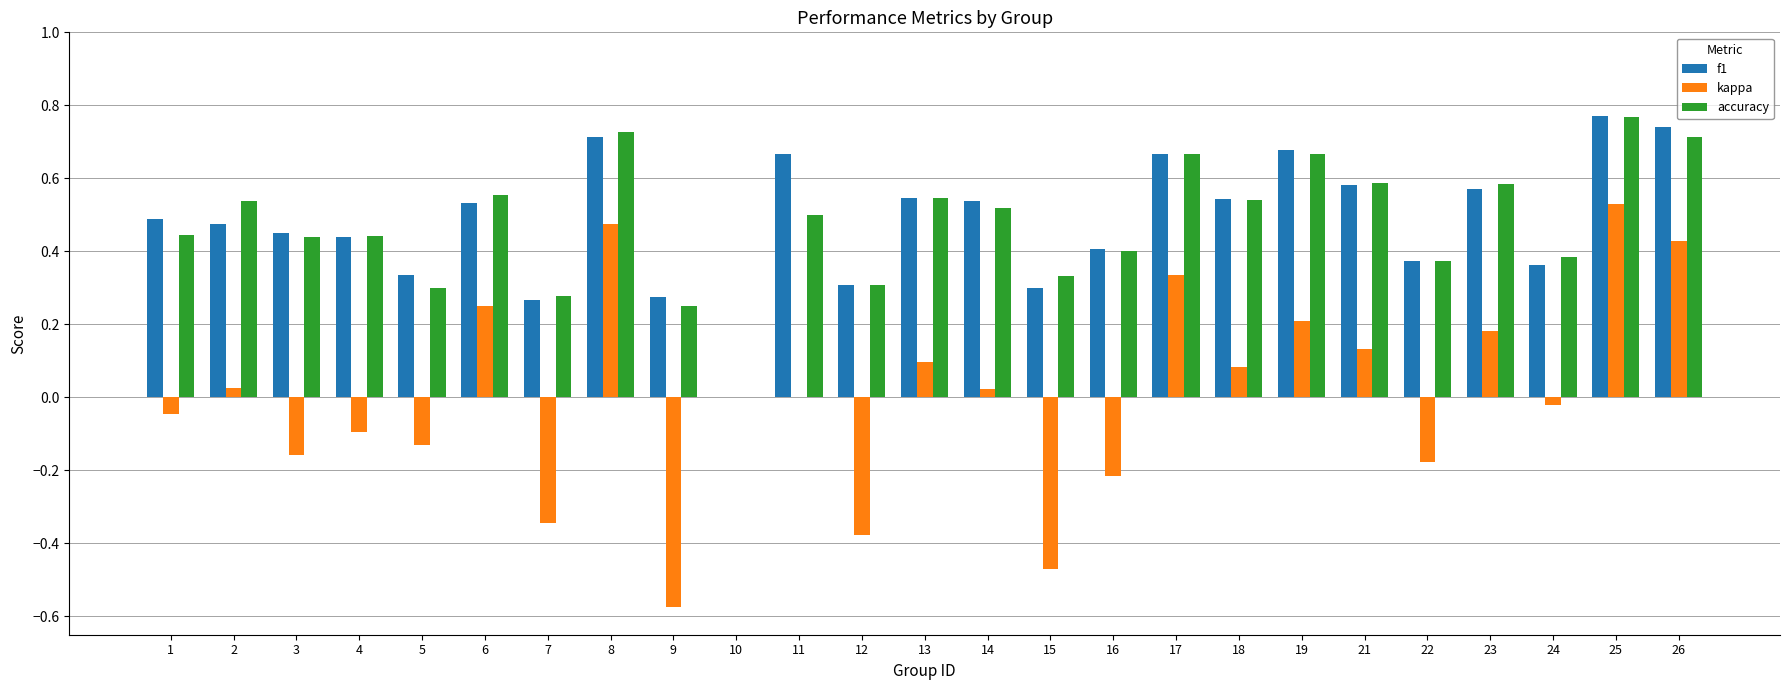

Which series has the largest range (max minus min)?

kappa